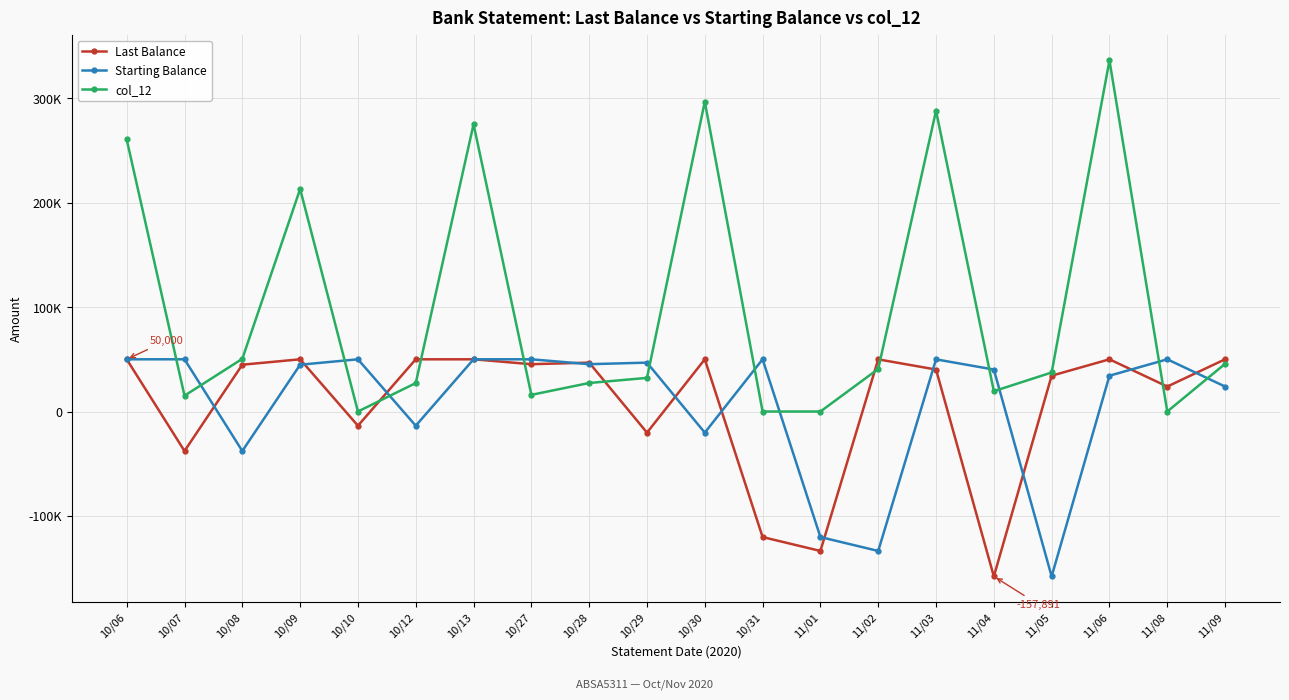

What is the label of the 16th point from the left?

11/04